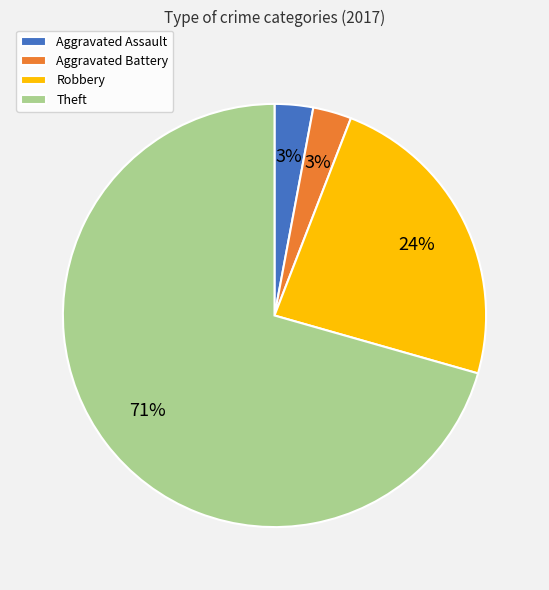

Approximately how many times larger is the value at Robbery compared to Aggravated Assault?

8.0